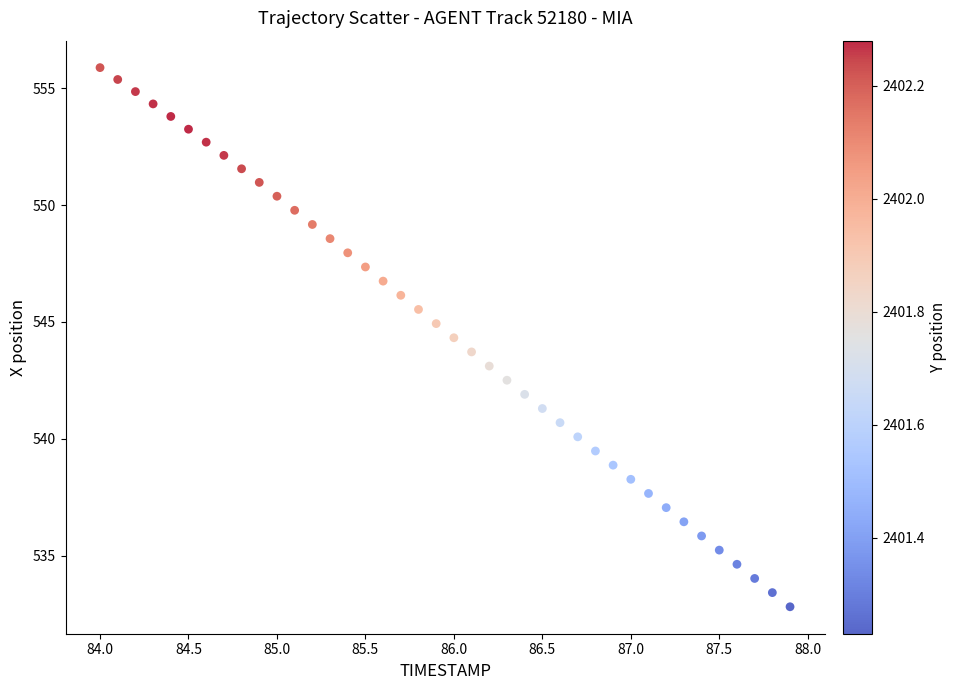

What is the range of Y values (max minus min)?

23.1